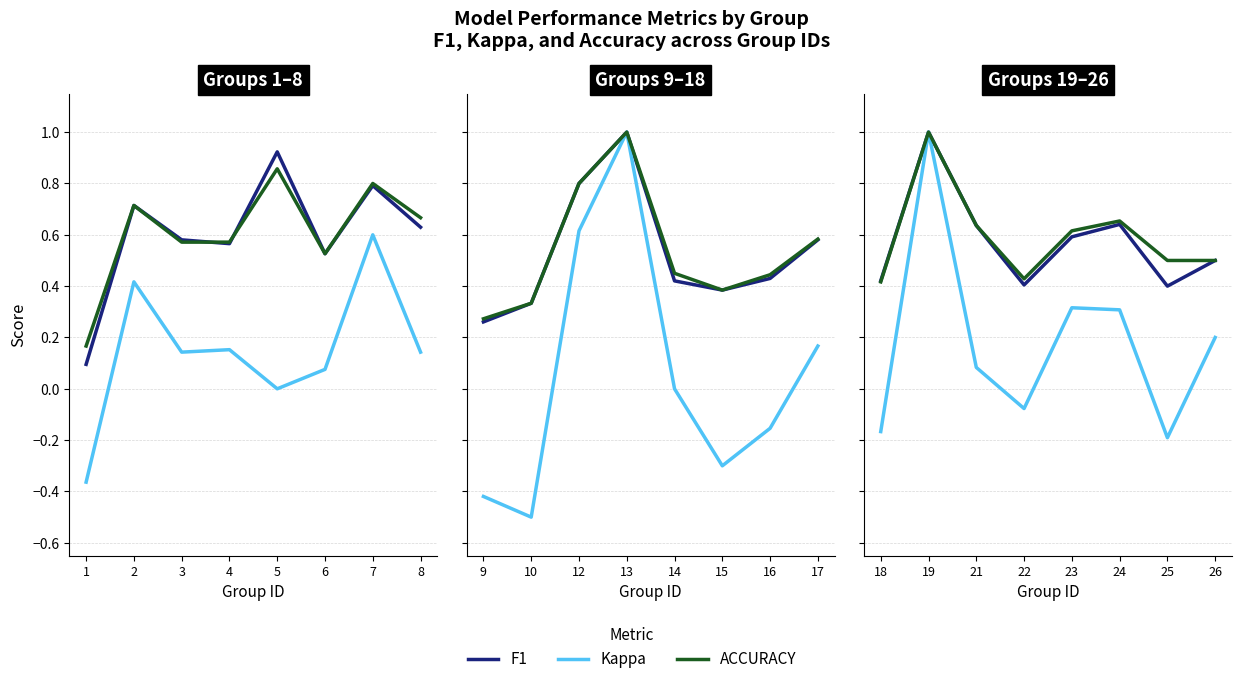

True or false: F1 and ACCURACY cross at least once.

False